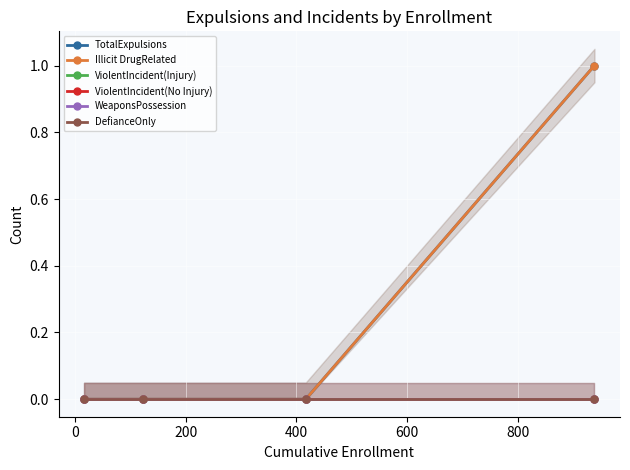

Is the value of TotalExpulsions at 400 greater than the value of ViolentIncident(No Injury) at −200?

Yes